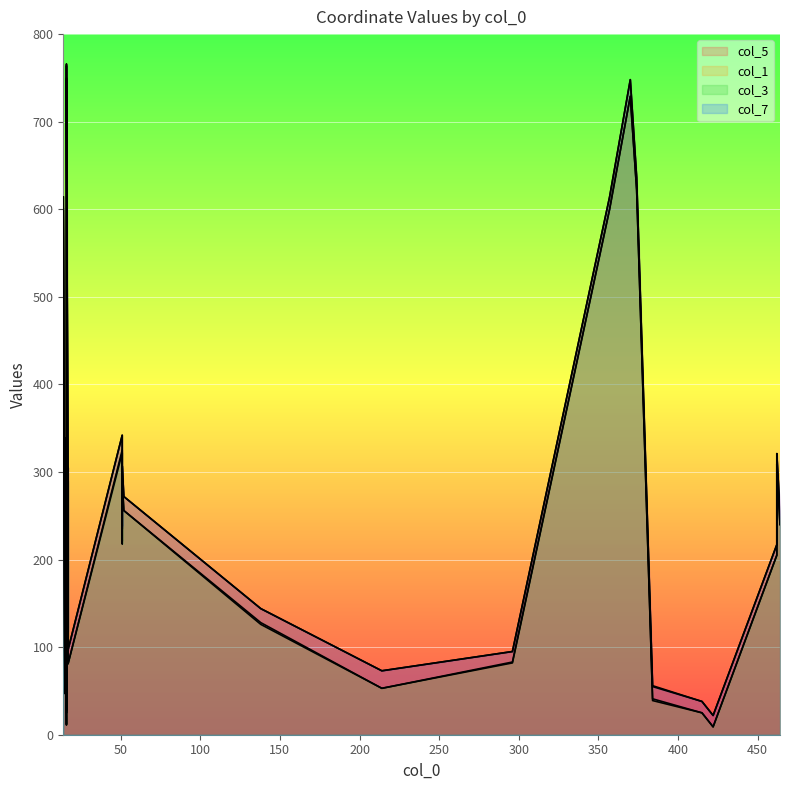

At 31, list the series in order from largest to smallest.

col_5, col_7, col_3, col_1